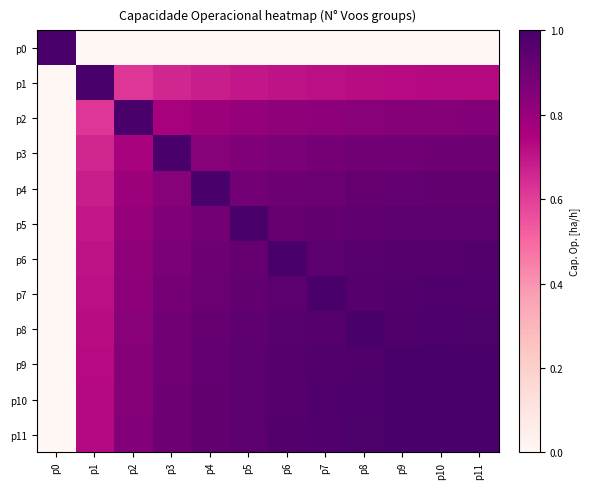

Which category has the lowest value across all series?

p1